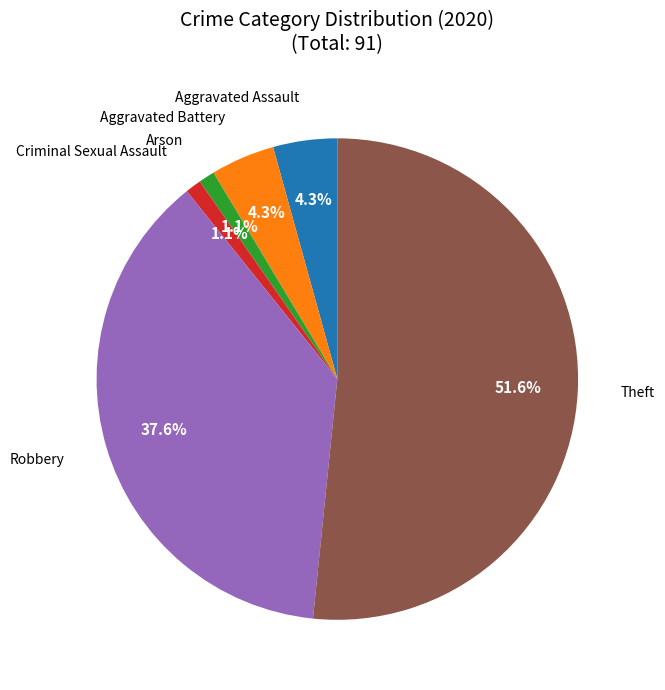

Does any single category account for the majority?

Yes